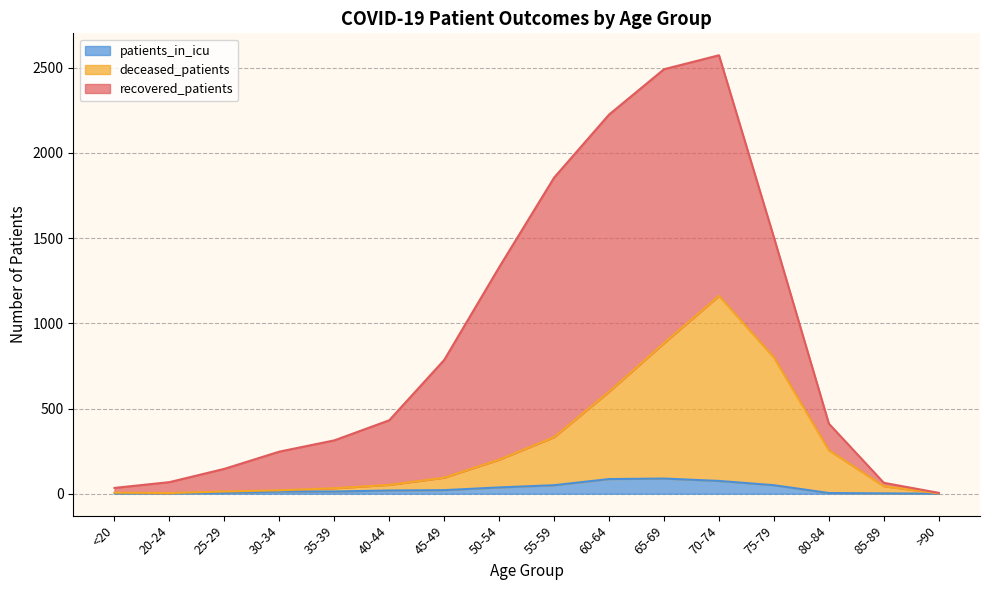

At which category is the sum across all series the highest?

70-74